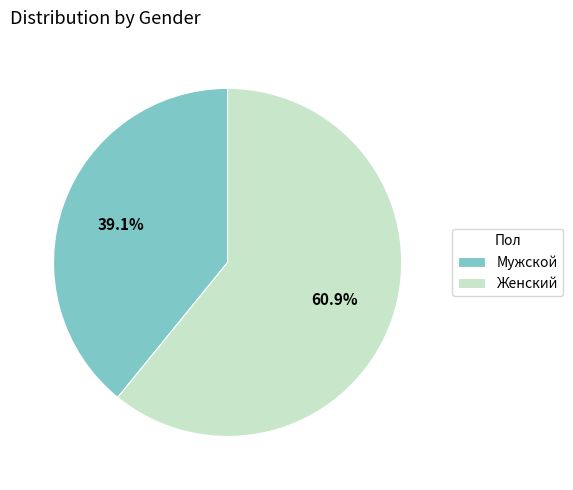

What is the smallest slice in the pie chart?

Мужской